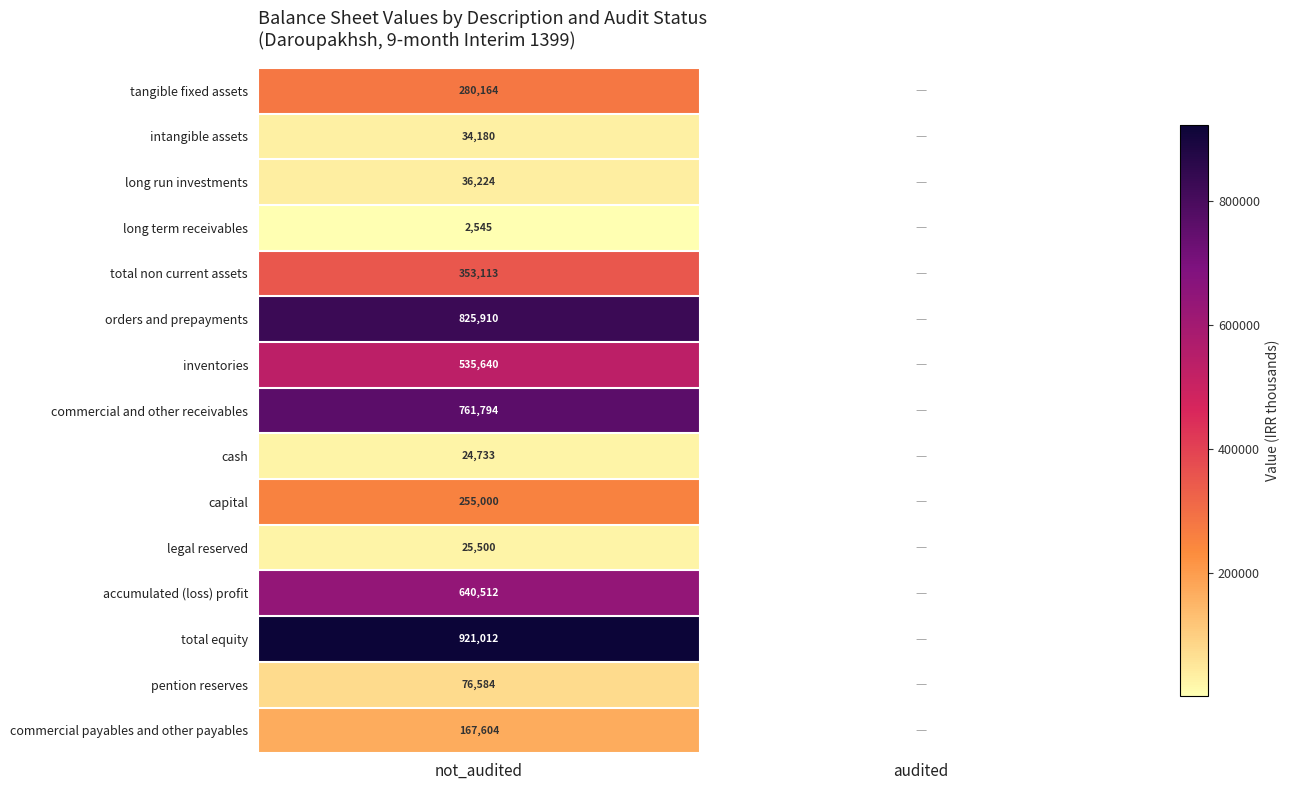

Is it true that long run investments equals 36224 at not_audited?

True